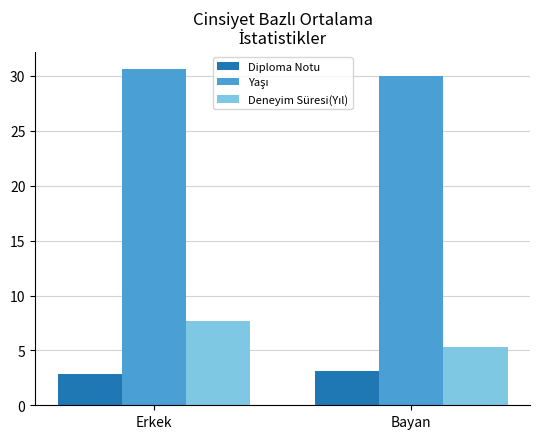

What is the spread (max minus min) of values at Erkek?

27.8